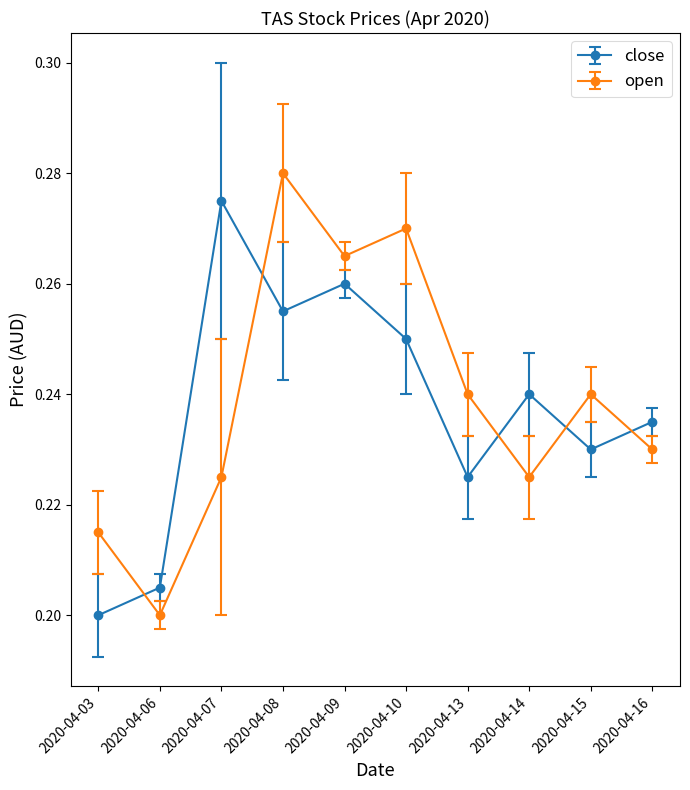

How many close values are between 0 and 1?

10